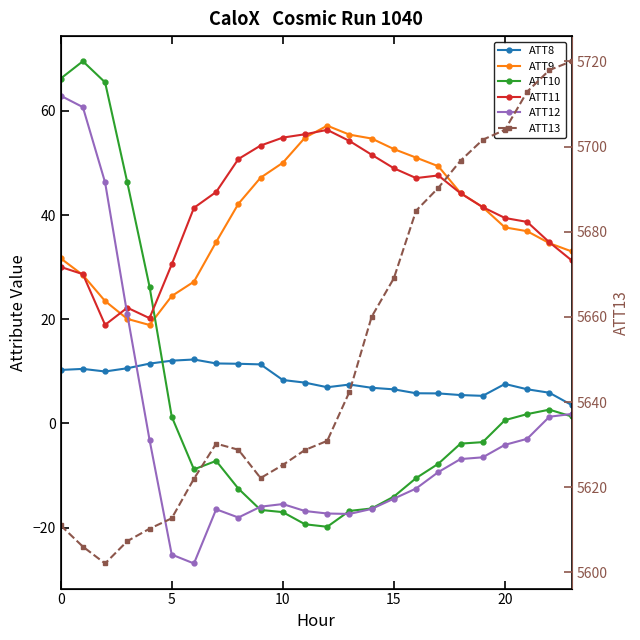

True or false: ATT12 has more than 2 points higher than both neighbors.

False